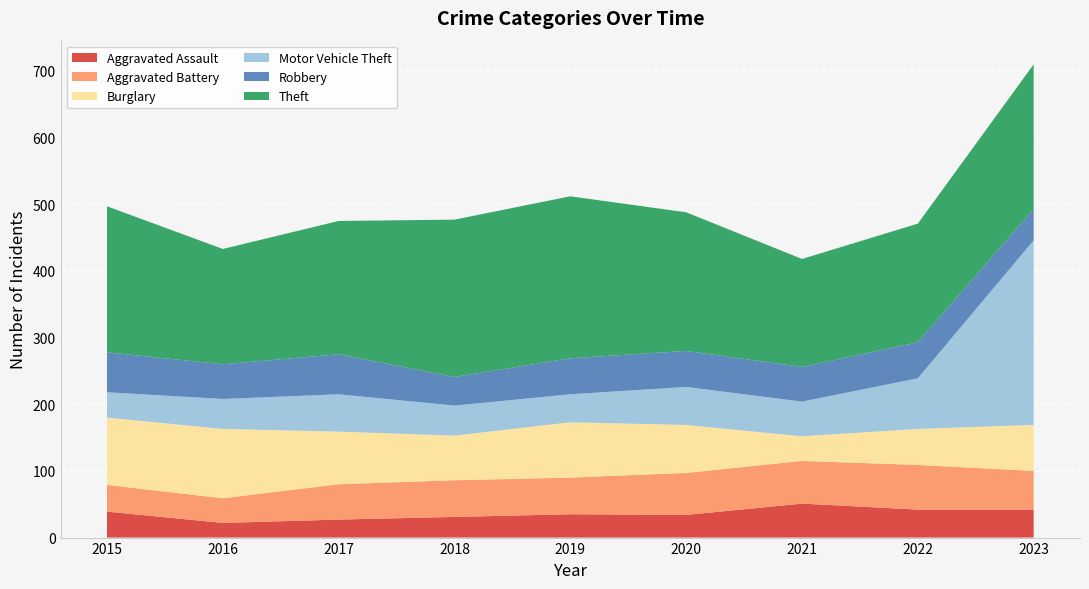

Reading left to right, what are all the values shown in this chart?

Aggravated Assault: 39	22	27	31	35	34	51	42	42
Aggravated Battery: 40	37	53	55	55	63	64	67	58
Burglary: 101	104	79	67	83	72	37	54	69
Motor Vehicle Theft: 38	45	56	45	42	57	52	76	277
Robbery: 60	52	60	43	54	54	52	54	47
Theft: 219	173	200	236	243	208	162	178	217